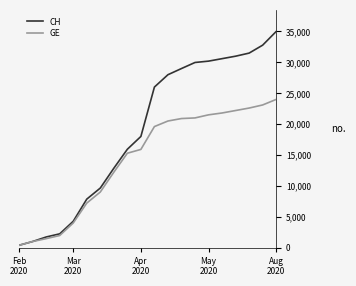

Rank the series by their average value, from highest to lowest.

CH, GE